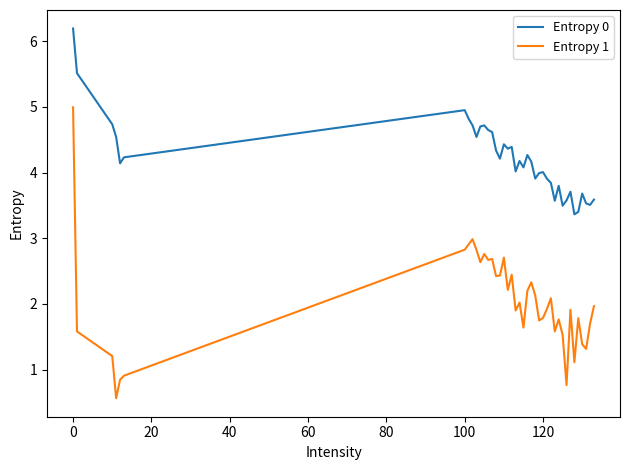

Rank the series by their average value, from highest to lowest.

Entropy 0, Entropy 1